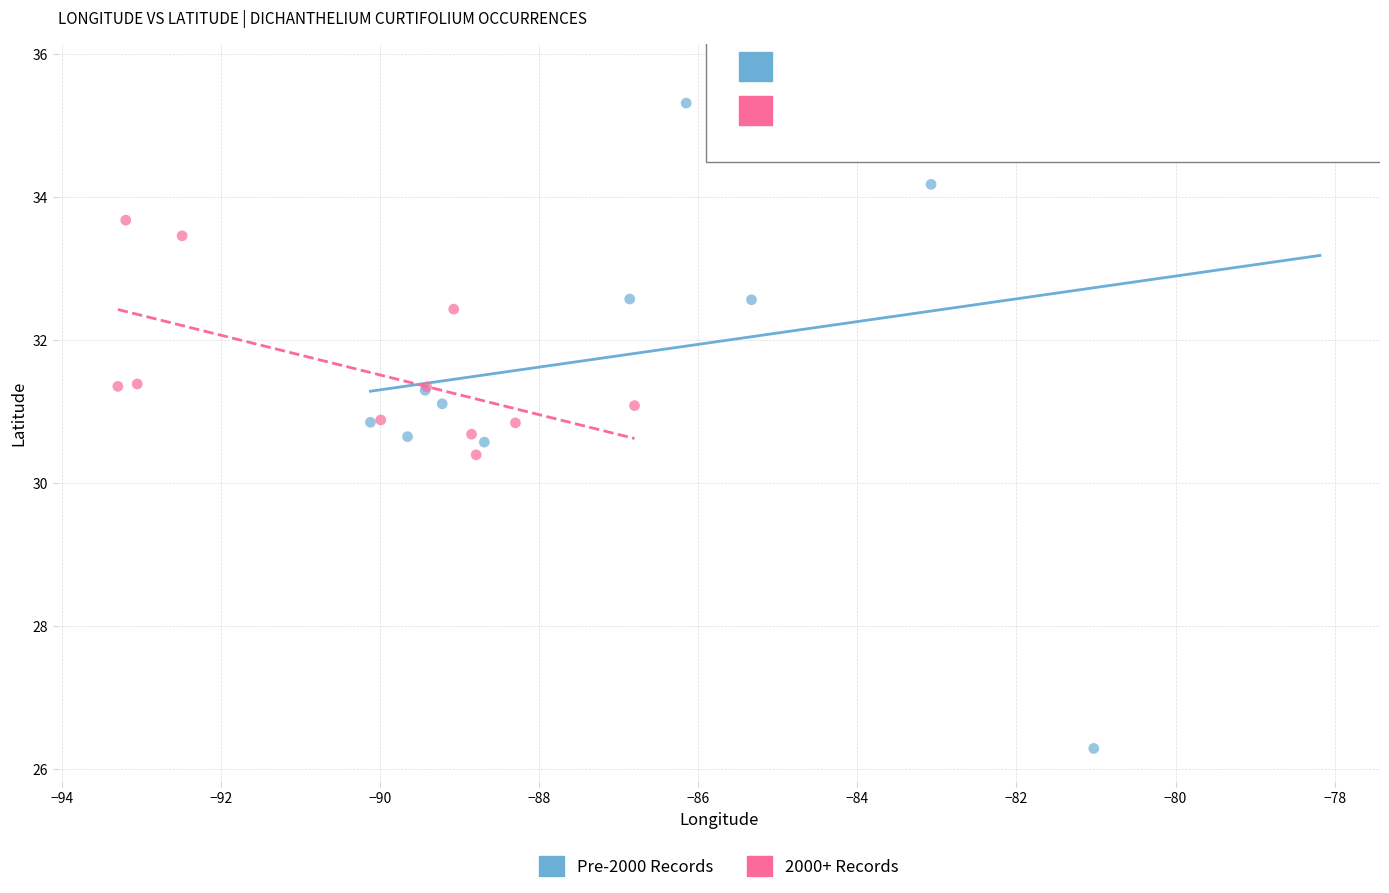

Which series contains the highest Y value?

Pre-2000 Records